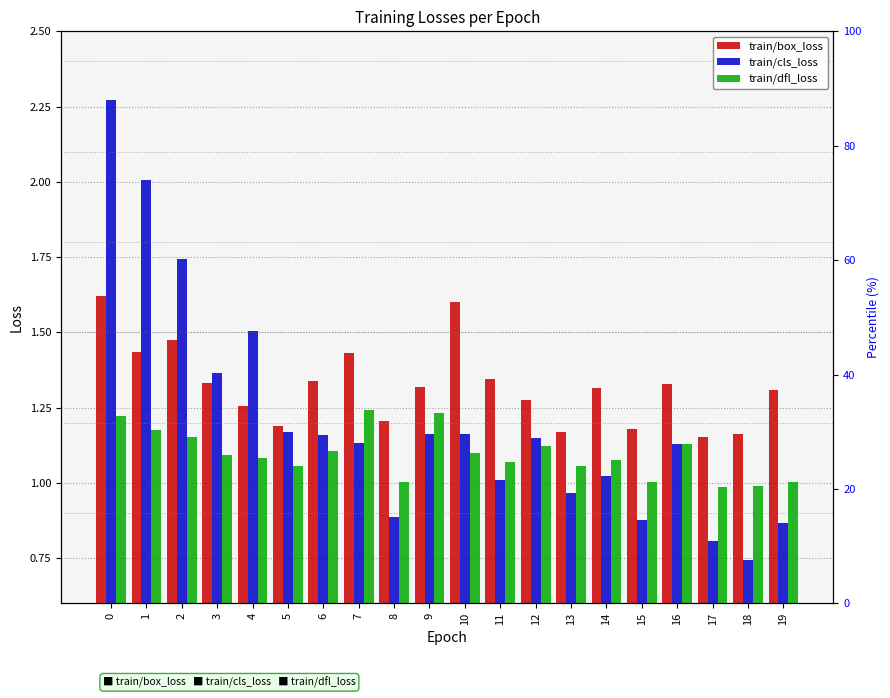

Rank the series by their maximum value, from highest to lowest.

train/cls_loss, train/box_loss, train/dfl_loss